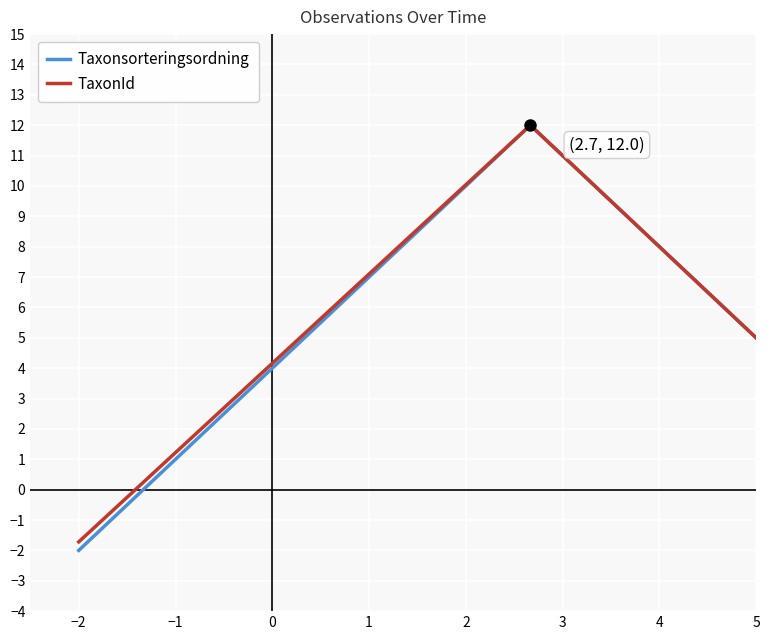

At how many categories does at least one series exceed 1?

1